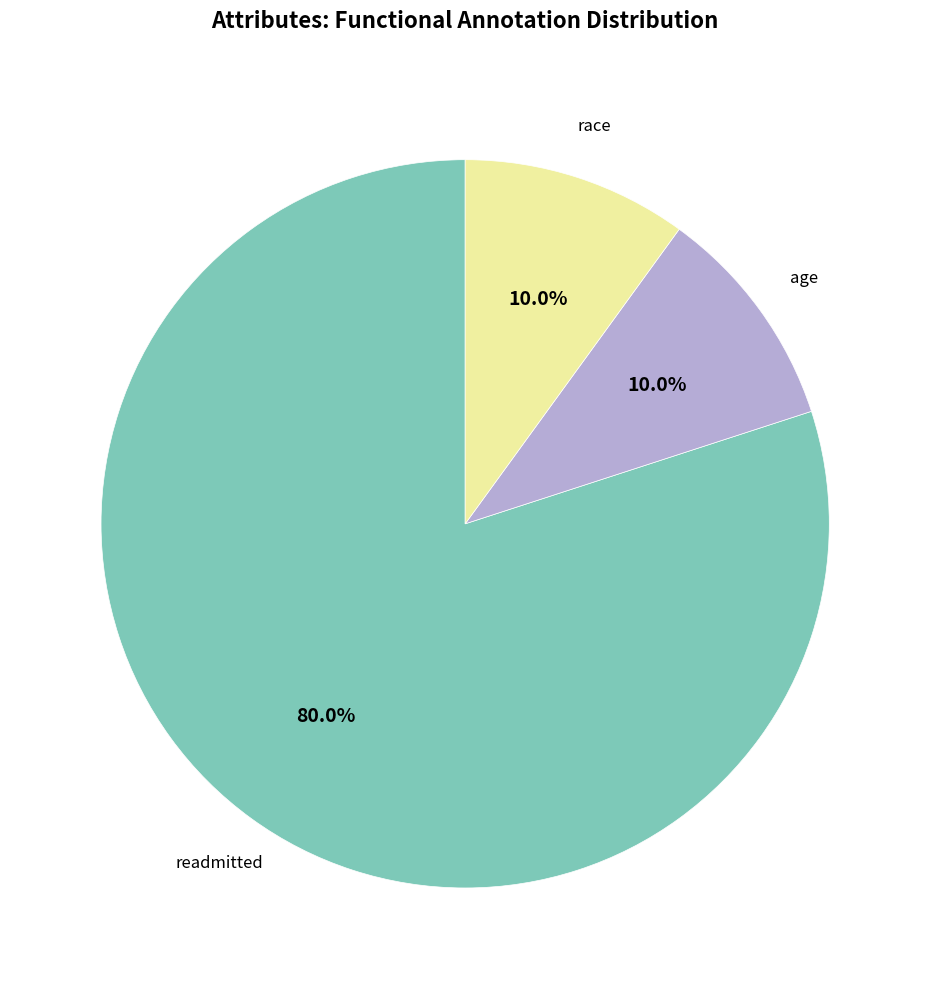

What is the largest slice in the pie chart?

readmitted